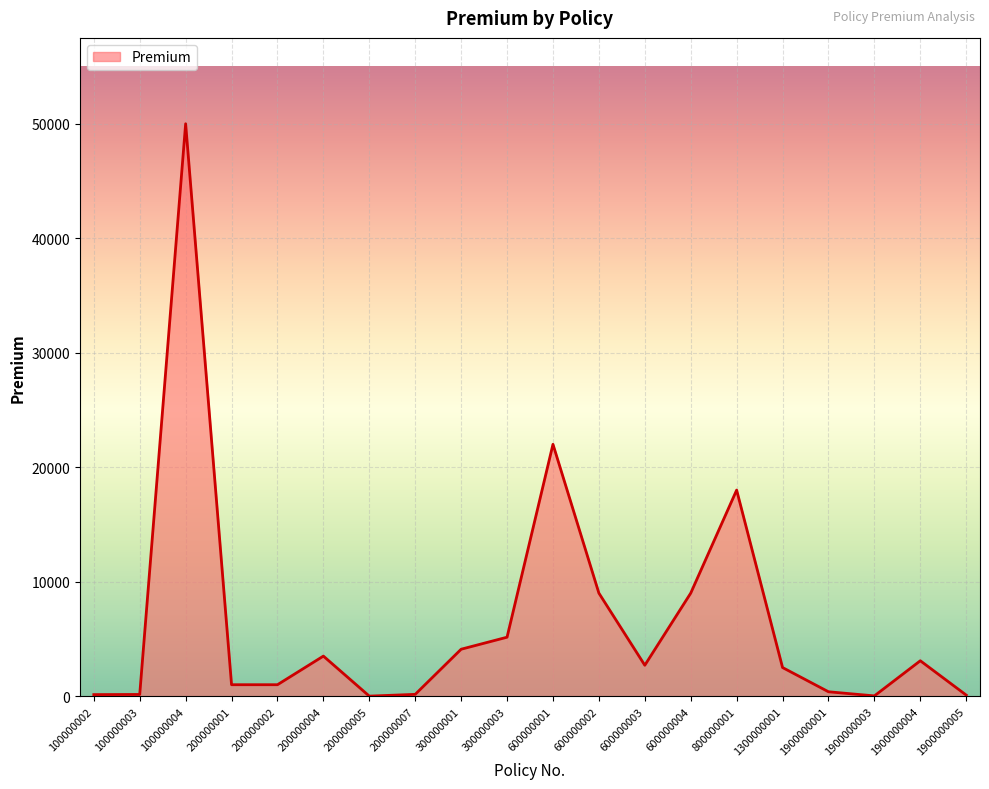

The chart shows a value of 1033.0 at 200000004. True or false?

False